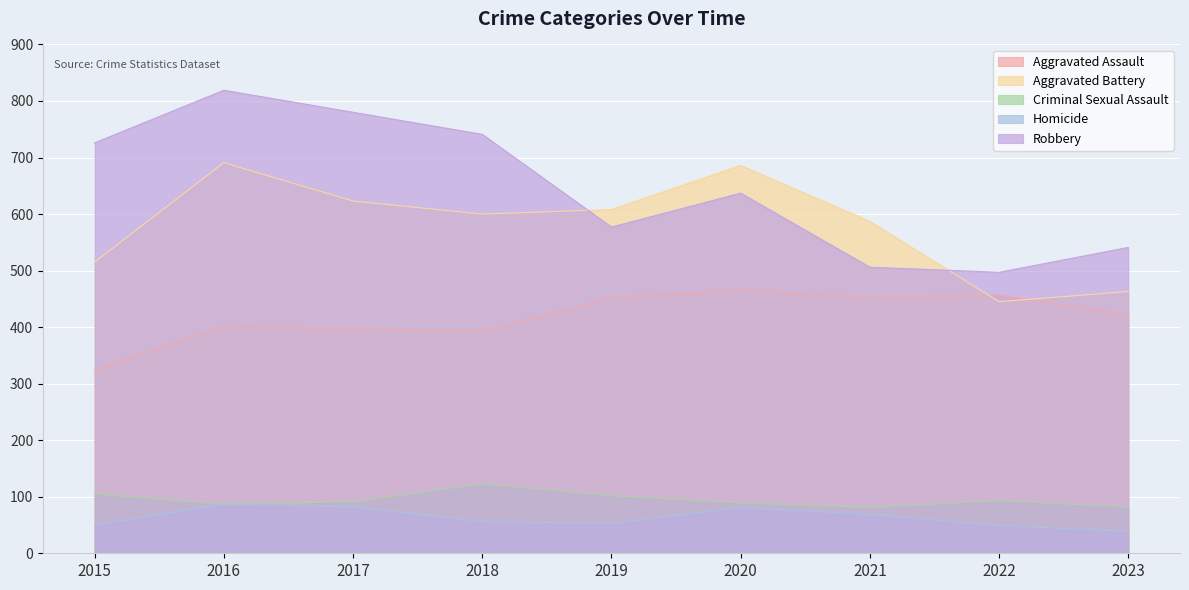

What are all the series names shown in the legend?

Aggravated Assault, Aggravated Battery, Criminal Sexual Assault, Homicide, Robbery